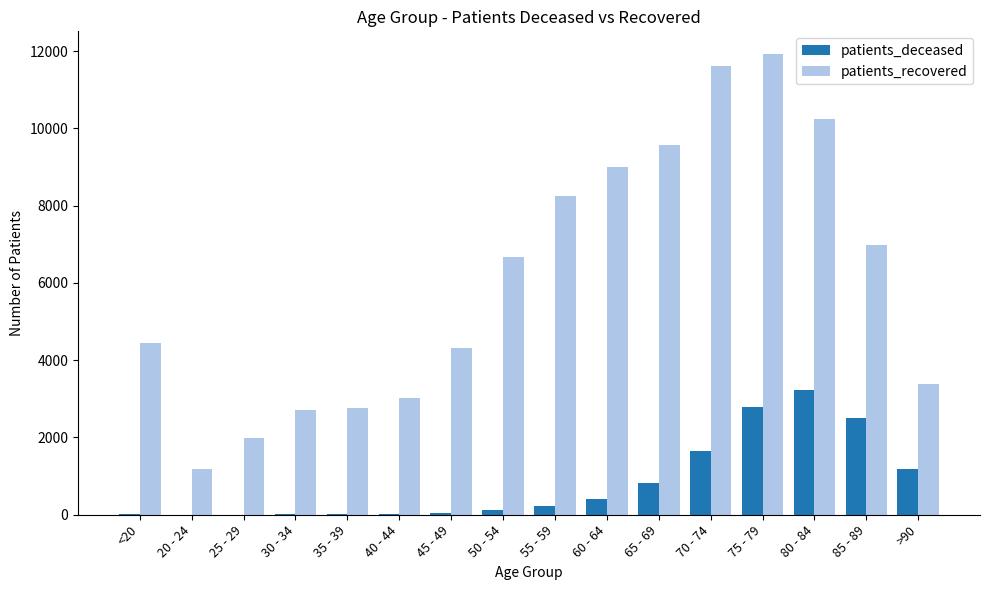

At which category does the chart reach its peak across all series?

75 - 79